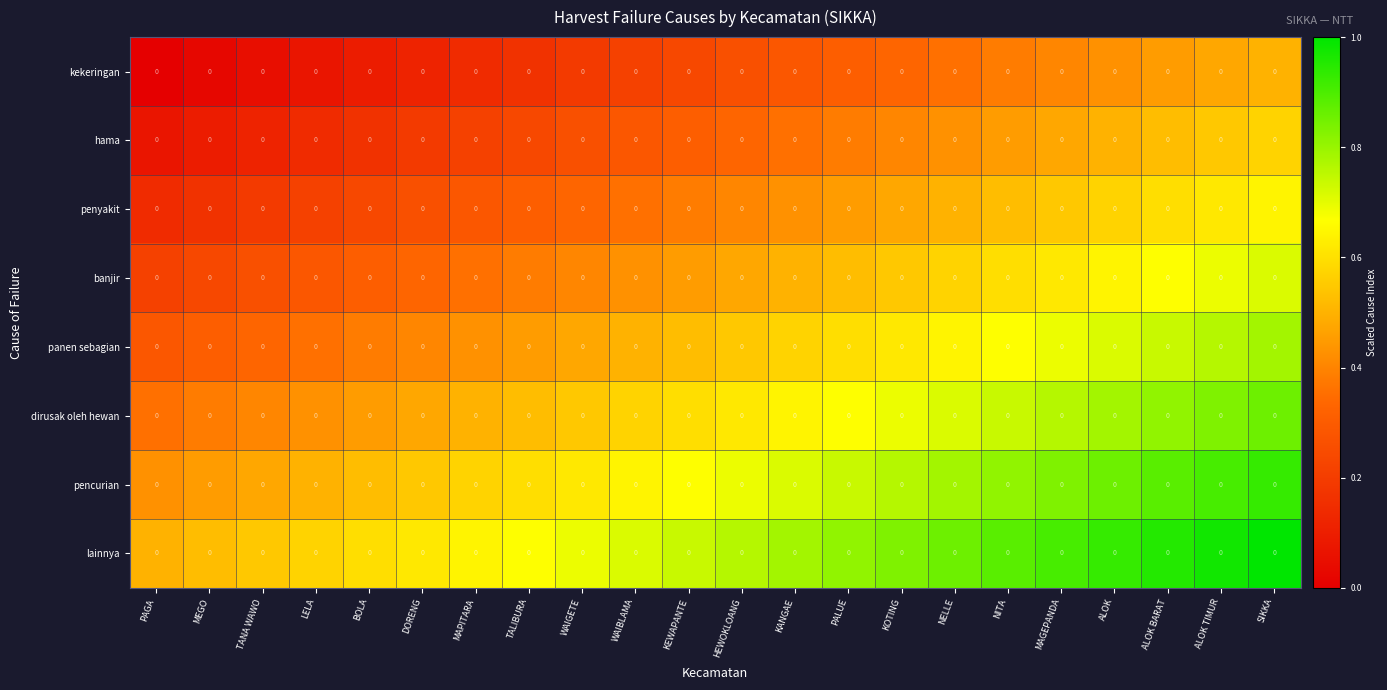

Which series has the widest spread of values?

row_0